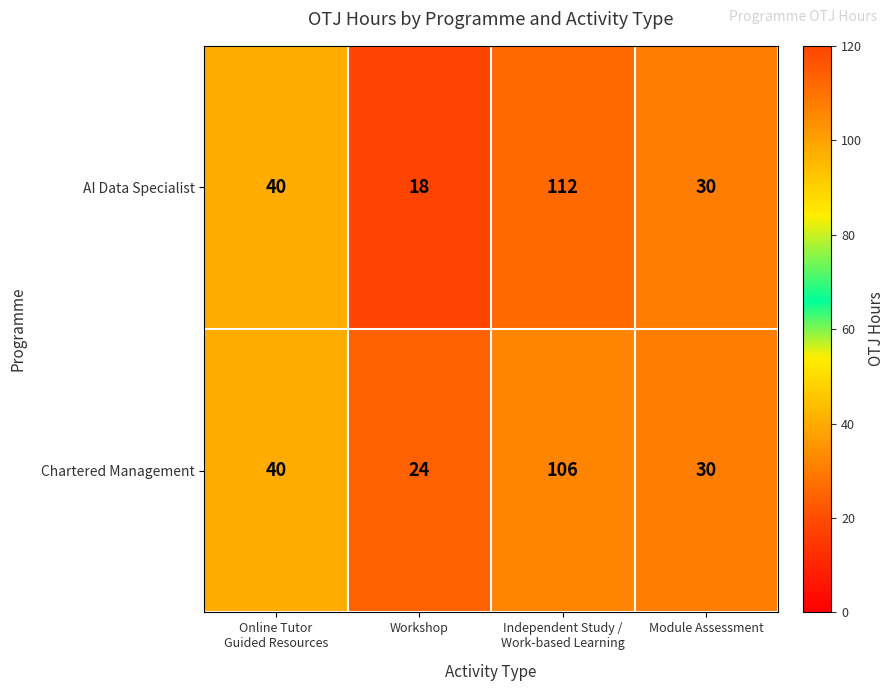

Rank the series by their maximum value, from lowest to highest.

Chartered Management, AI Data Specialist